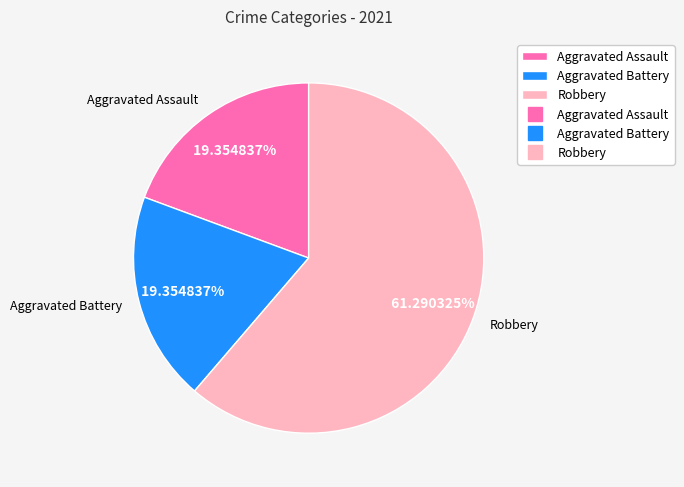

Is there a majority slice in this chart?

Yes